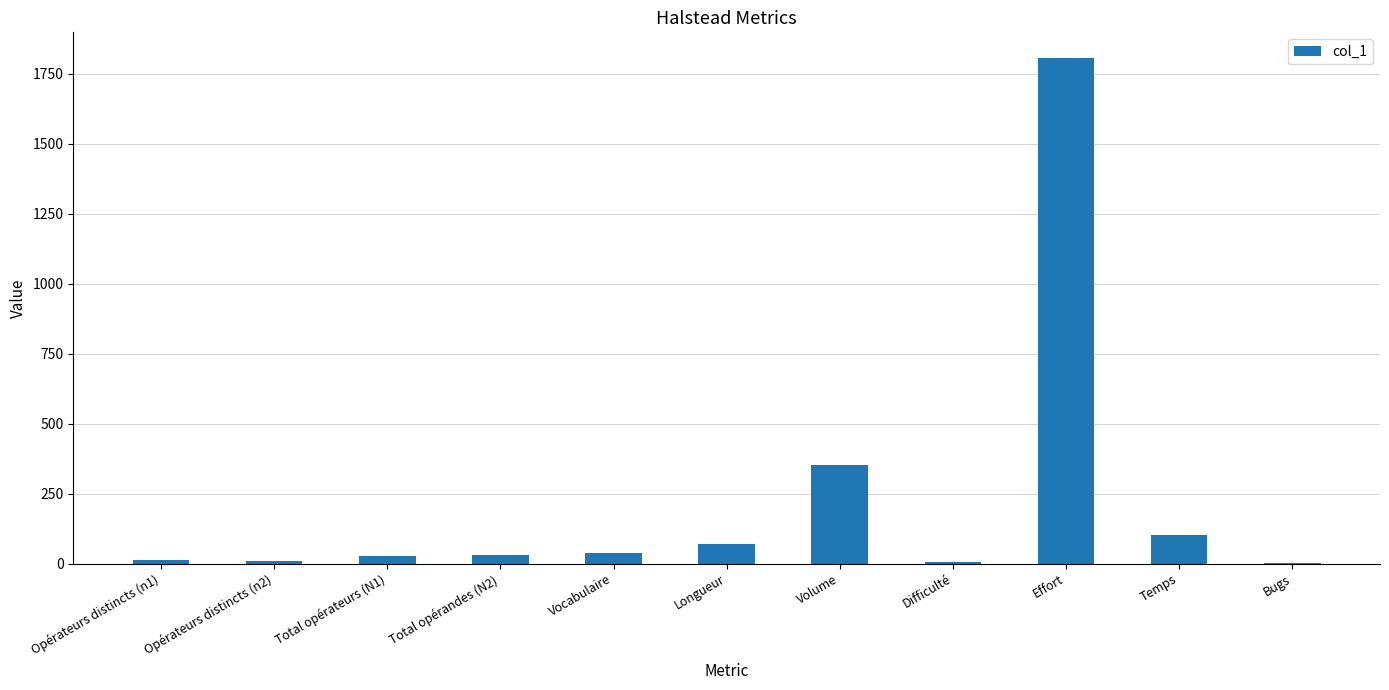

At which label is the value closest to 904?

Volume